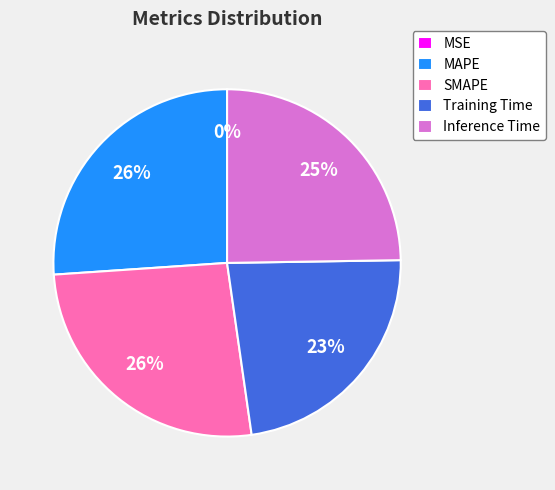

To the nearest percent, what is the difference between the SMAPE and Training Time slice percentages?

3%